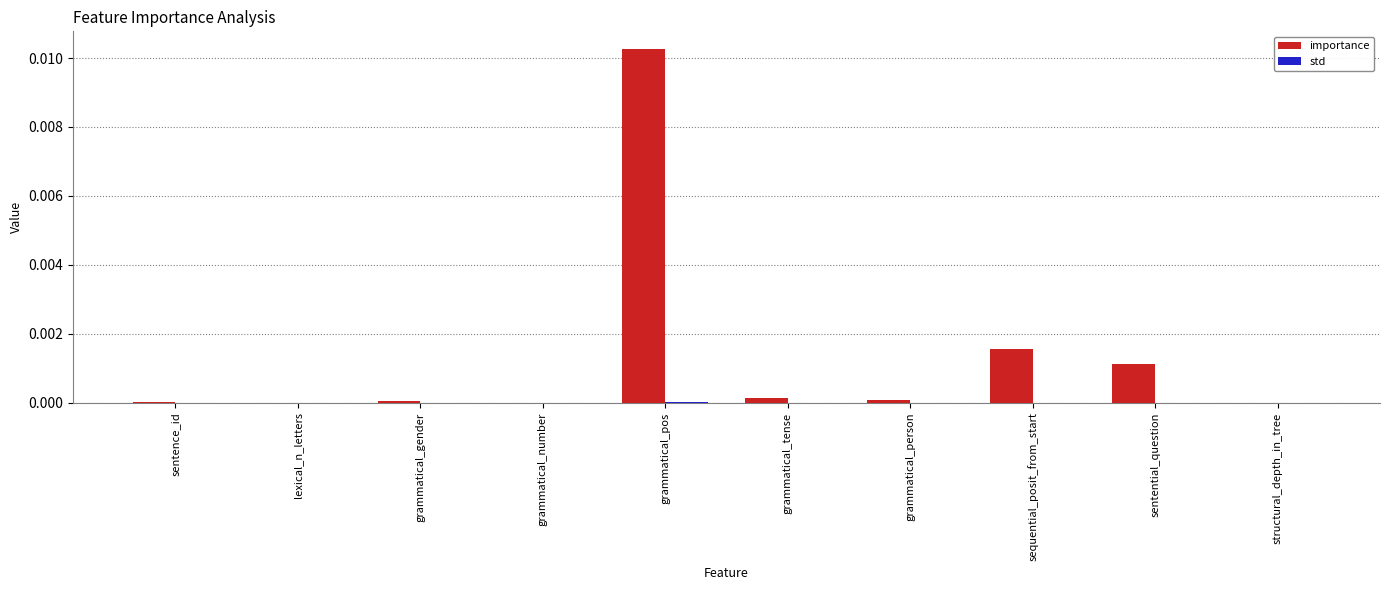

Is it true that importance equals 0.0 at structural_depth_in_tree?

True